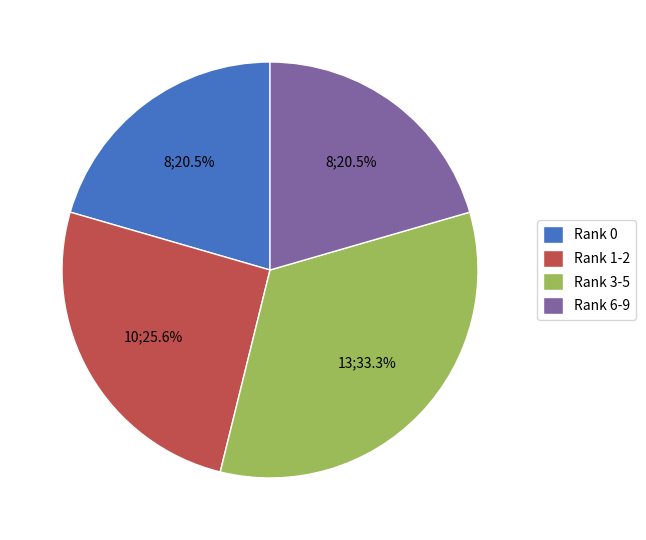

To the nearest percent, what is the average slice percentage?

25%